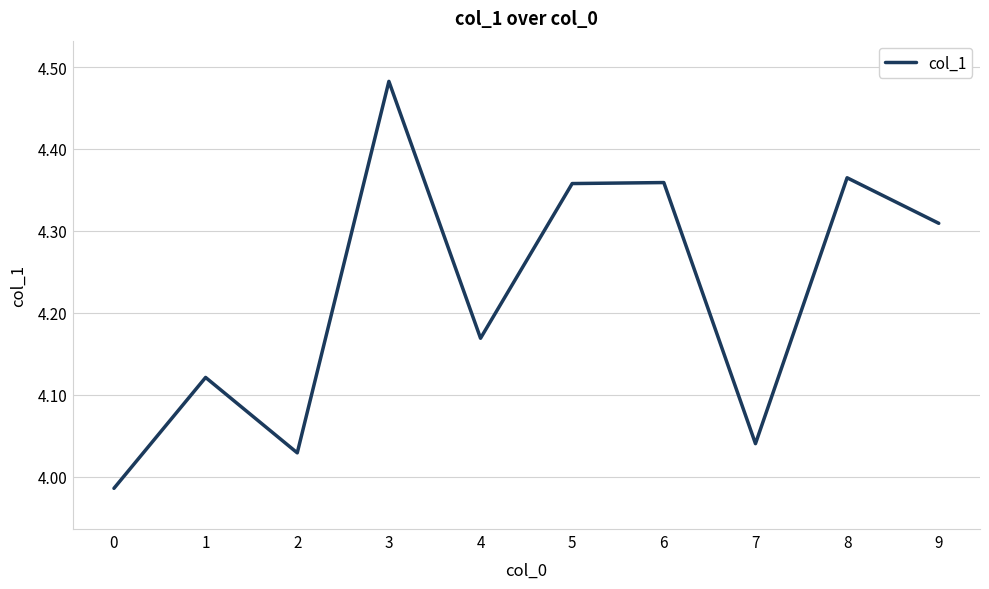

What is the difference between the maximum and minimum values?

0.5